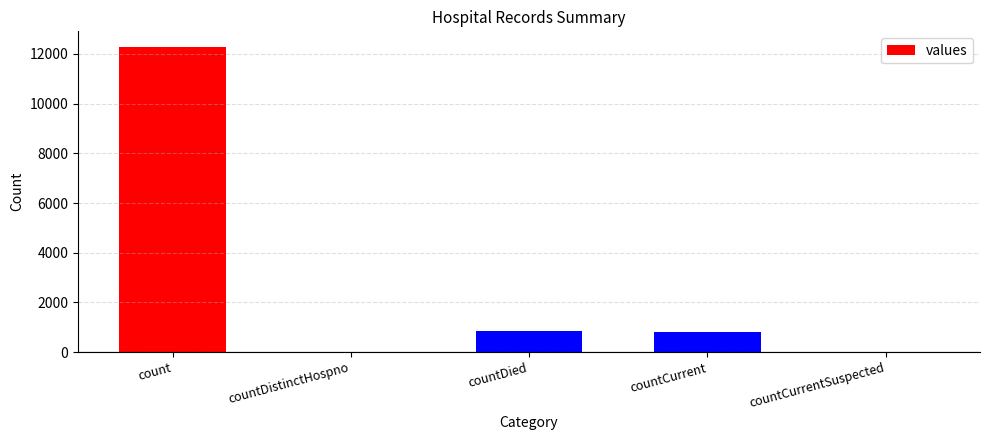

What is the sum of all values?

13947